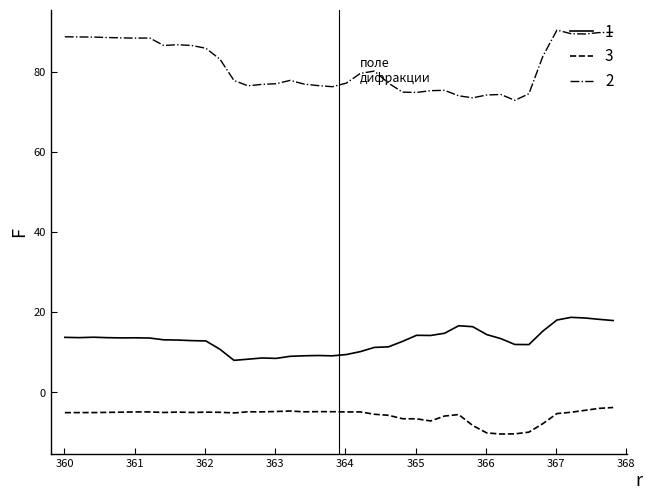

Rank the series by their maximum value, from highest to lowest.

2, 1, 3